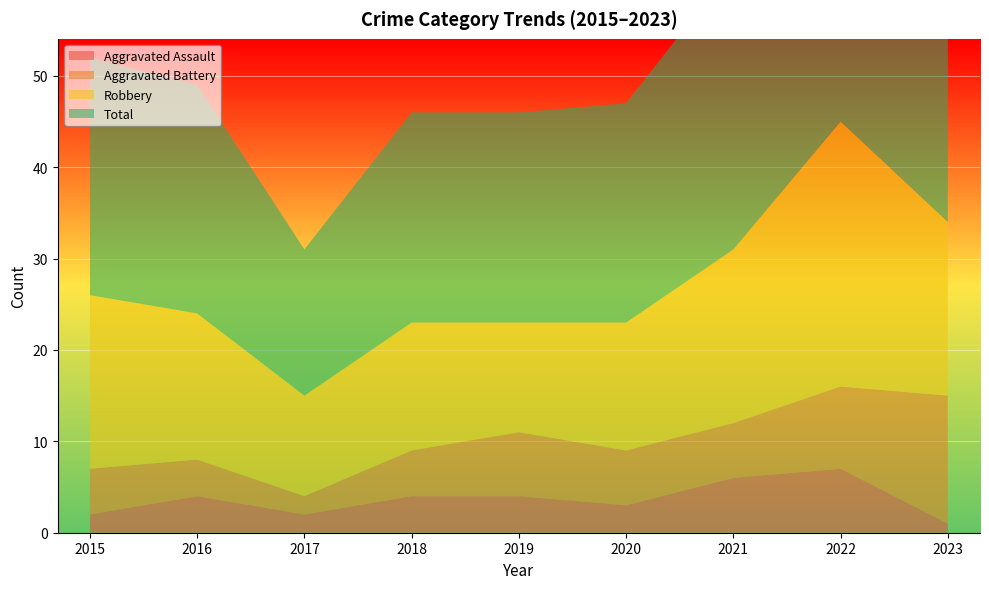

Reading left to right, what are all the values shown in this chart?

Aggravated Assault: 2015=2	2016=4	2017=2	2018=4	2019=4	2020=3	2021=6	2022=7	2023=1
Aggravated Battery: 2015=5	2016=4	2017=2	2018=5	2019=7	2020=6	2021=6	2022=9	2023=14
Robbery: 2015=19	2016=16	2017=11	2018=14	2019=12	2020=14	2021=19	2022=29	2023=19
Total: 2015=26	2016=25	2017=16	2018=23	2019=23	2020=24	2021=31	2022=47	2023=35